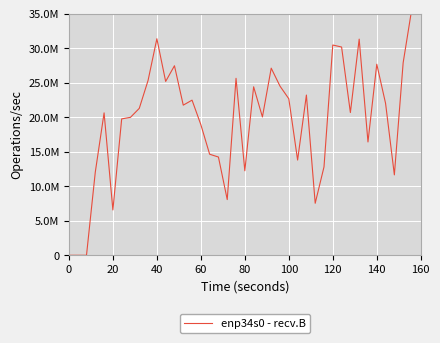

Where is the data nearest to the value 17908974?

60